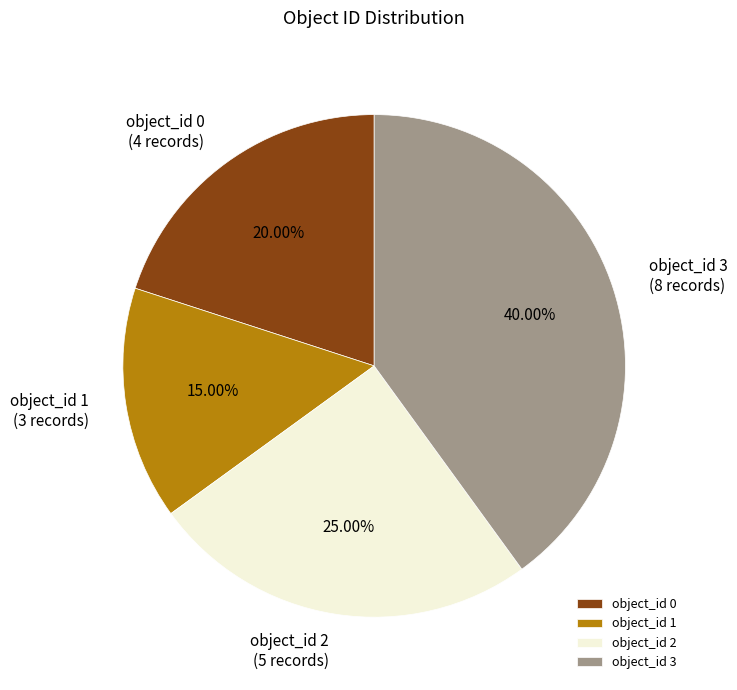

Rank the categories by value from highest to lowest.

object_id 3, object_id 2, object_id 0, object_id 1